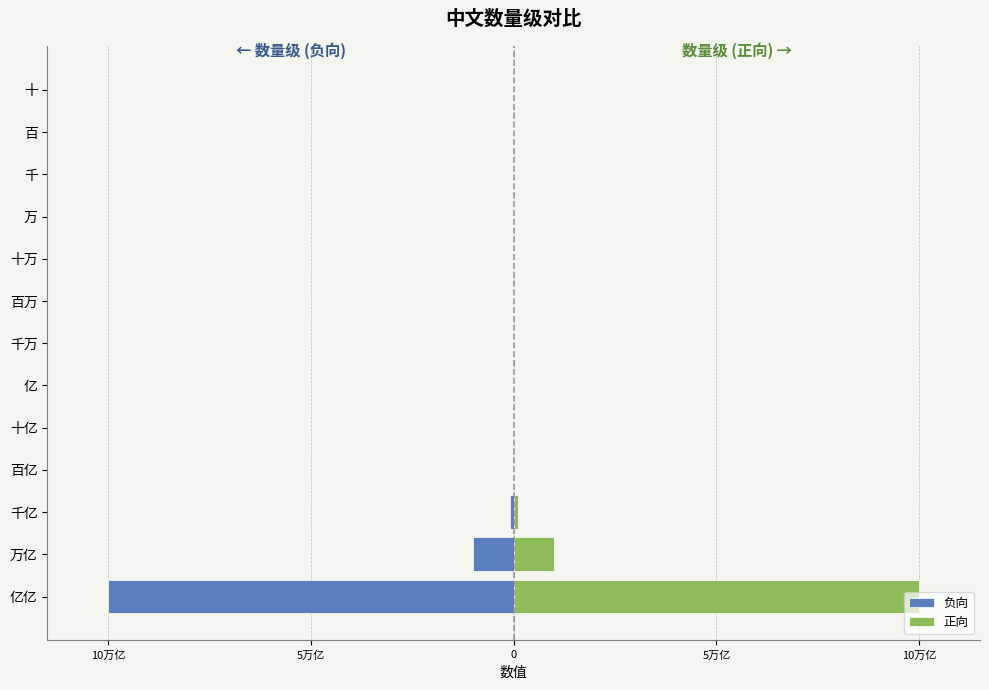

What is the average value of the 正向 series?

854700854701